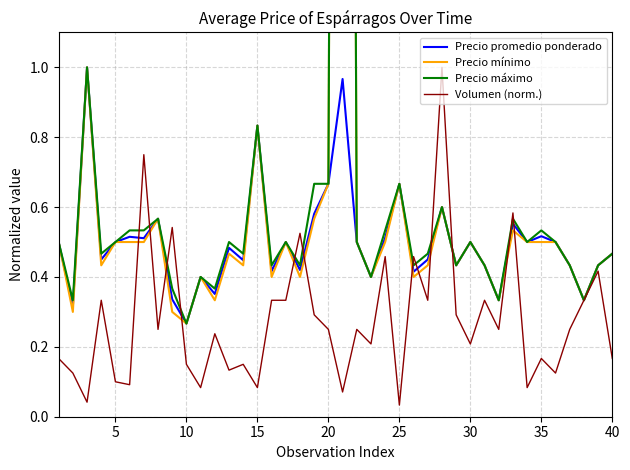

The value of Precio promedio ponderado at 38 is 0.7. True or false?

False